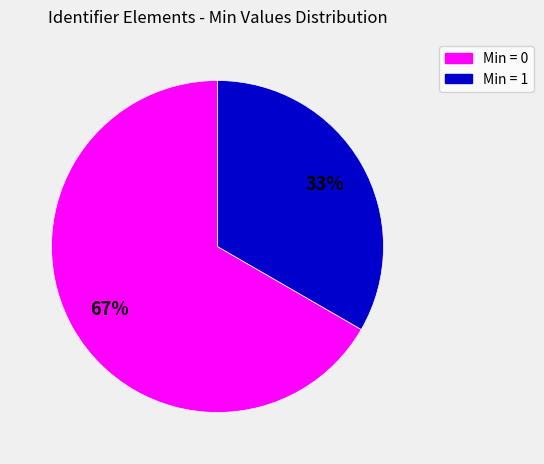

How many segments does this pie chart have?

2